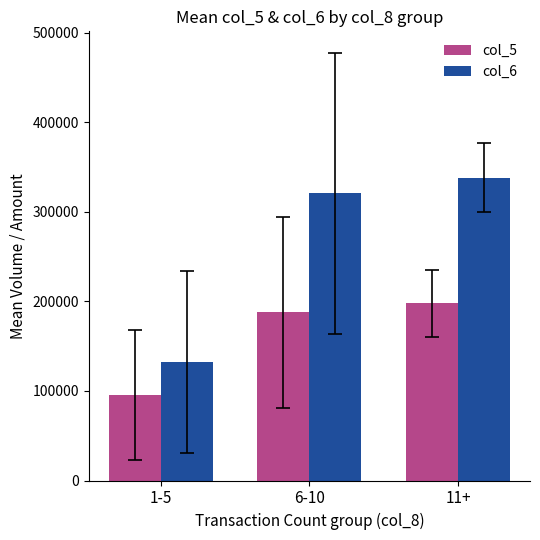

The value of col_6 at 1-5 is 184479.6. True or false?

False